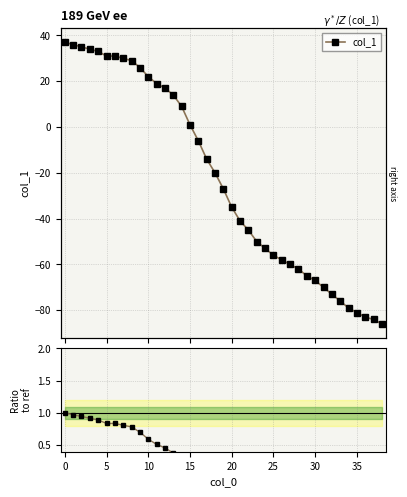

How many values are above zero?

16